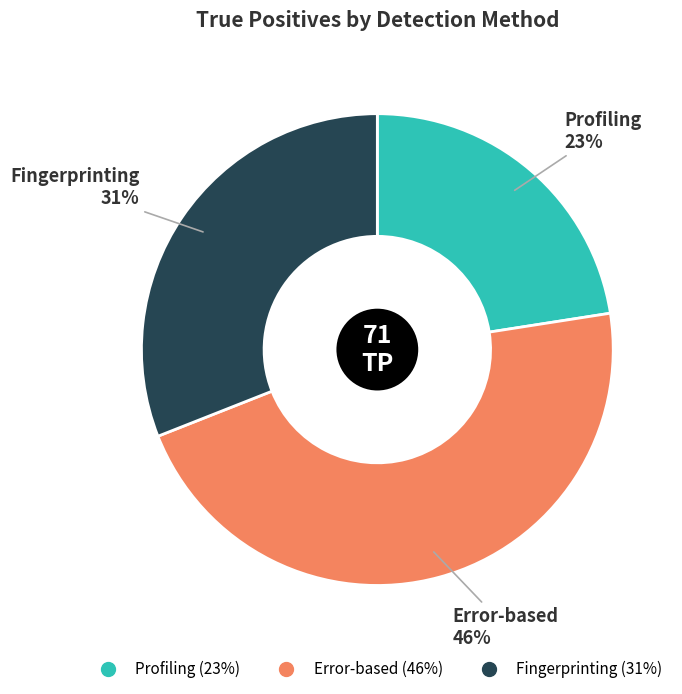

Does Profiling account for over 50% of the chart?

No